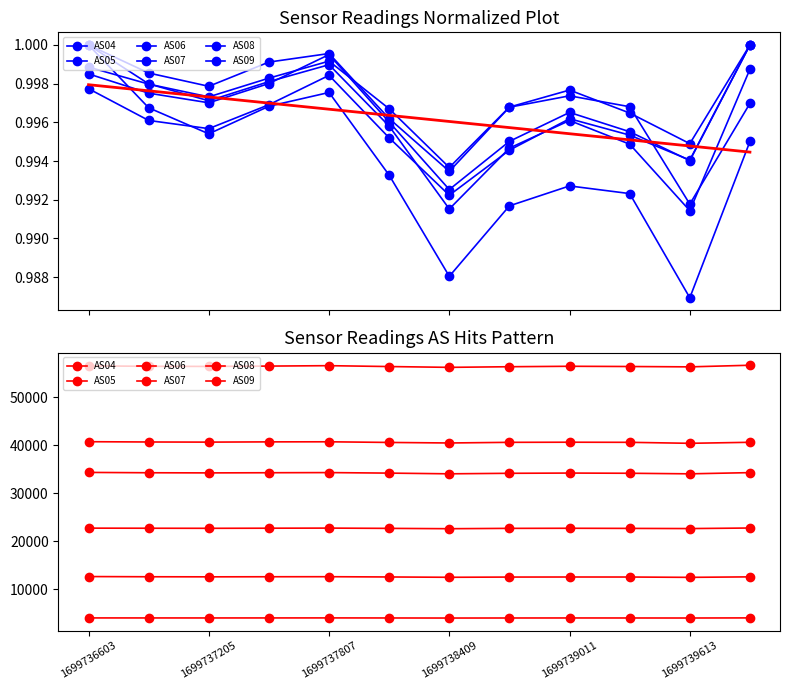

What is the sum of all AS05 values?

48032